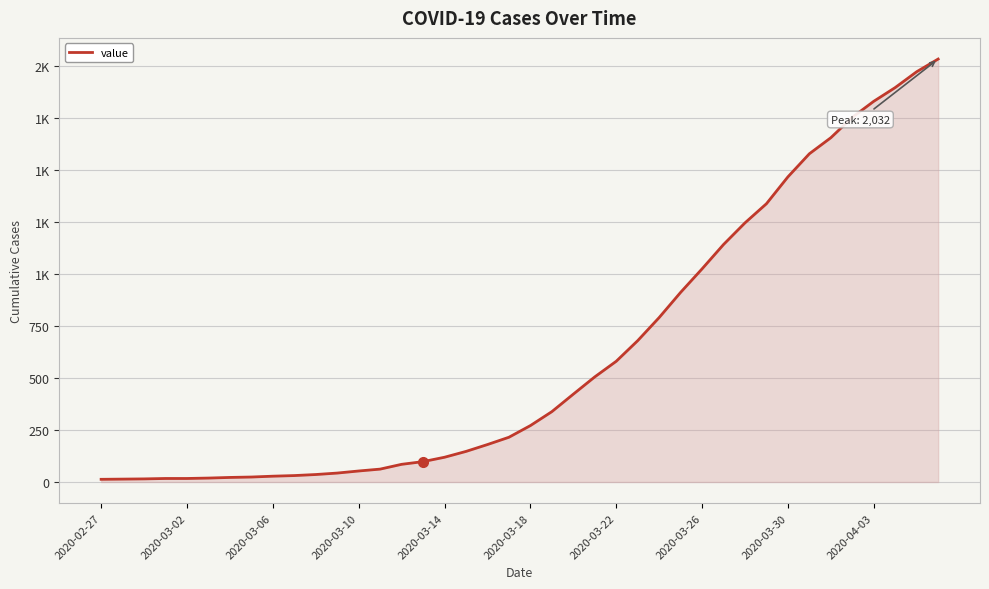

Does the chart display data point markers on the line(s)?

No